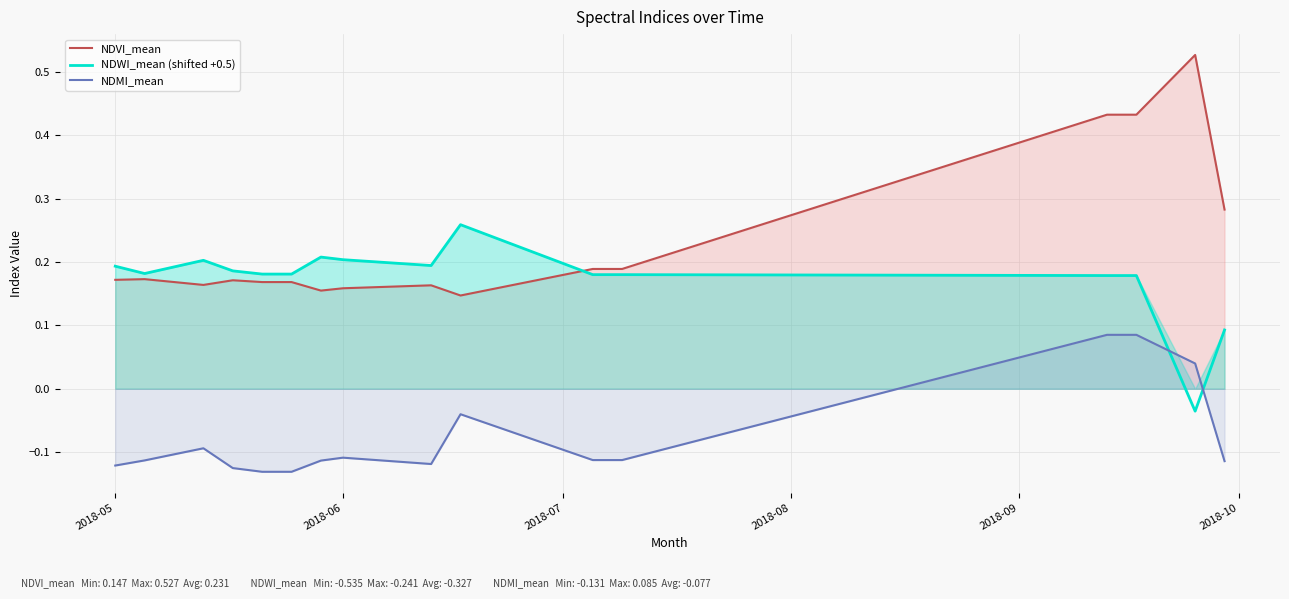

Which series ends up on top after the final intersection of NDWI_mean (shifted +0.5) and NDVI_mean?

NDVI_mean